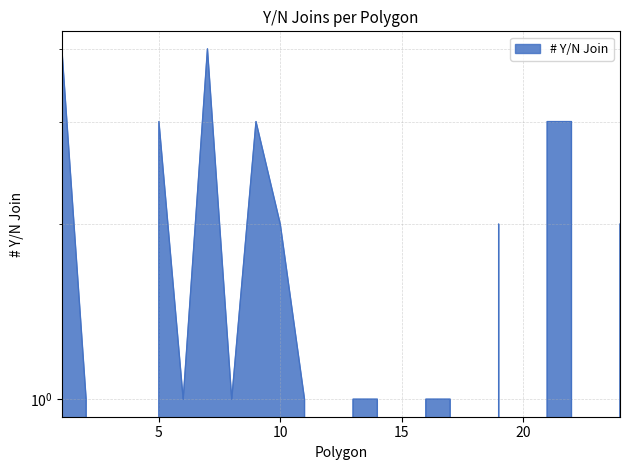

Approximately how many times larger is the value at 9 compared to 22?

1.0